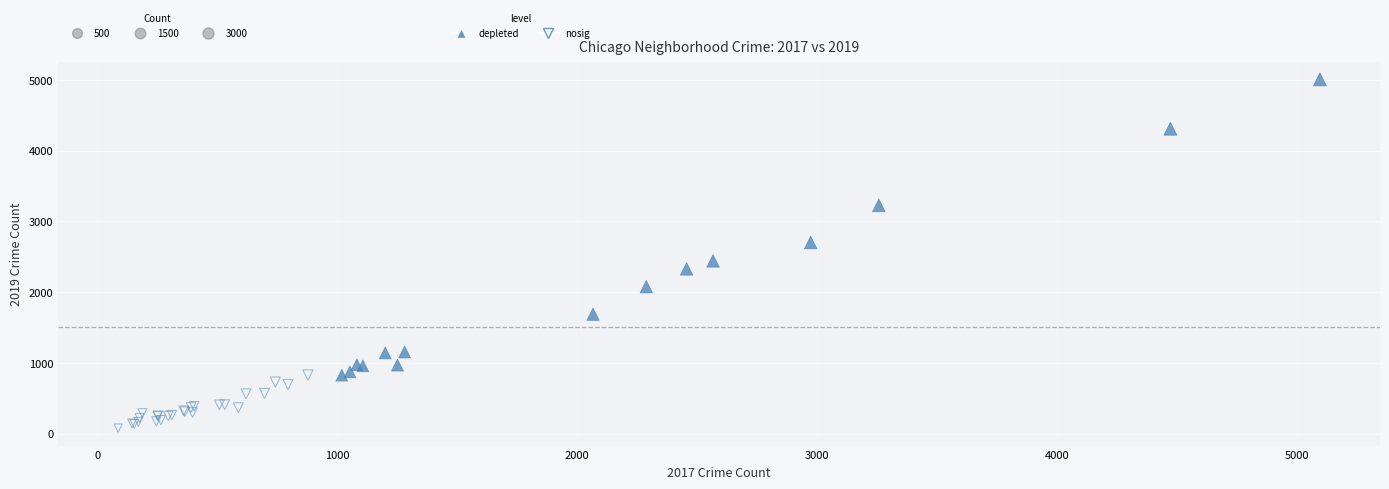

Which series contains the lowest Y value?

nosig